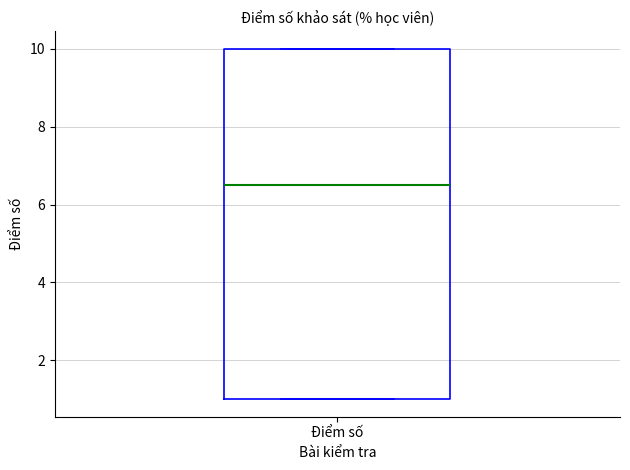

Transcribe this box plot: give where the median line is, the range the box spans, and where the two whiskers end, as read against the y-axis. The values are not printed on the chart, so give them approximately, as read against the axis.

median 6.6, box 1.0 to 10.0, whiskers 1.0 to 10.0